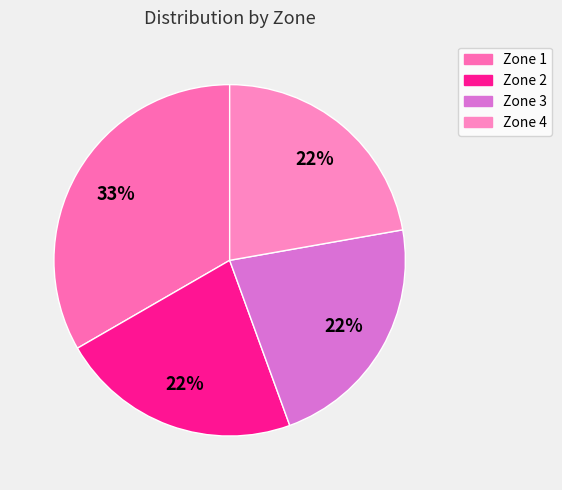

What portion of the pie excludes Zone 1?

66.7%